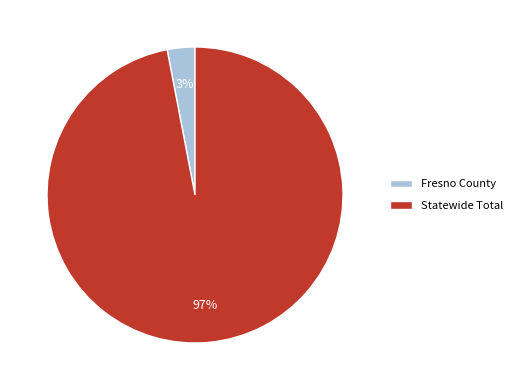

What percentage is the Statewide Total slice, to the nearest percent?

97%